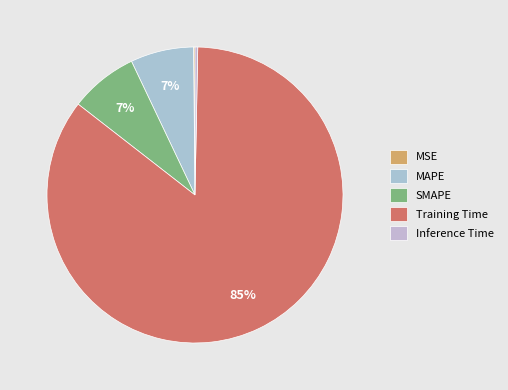

Is it true that Training Time is 94% of the pie?

False